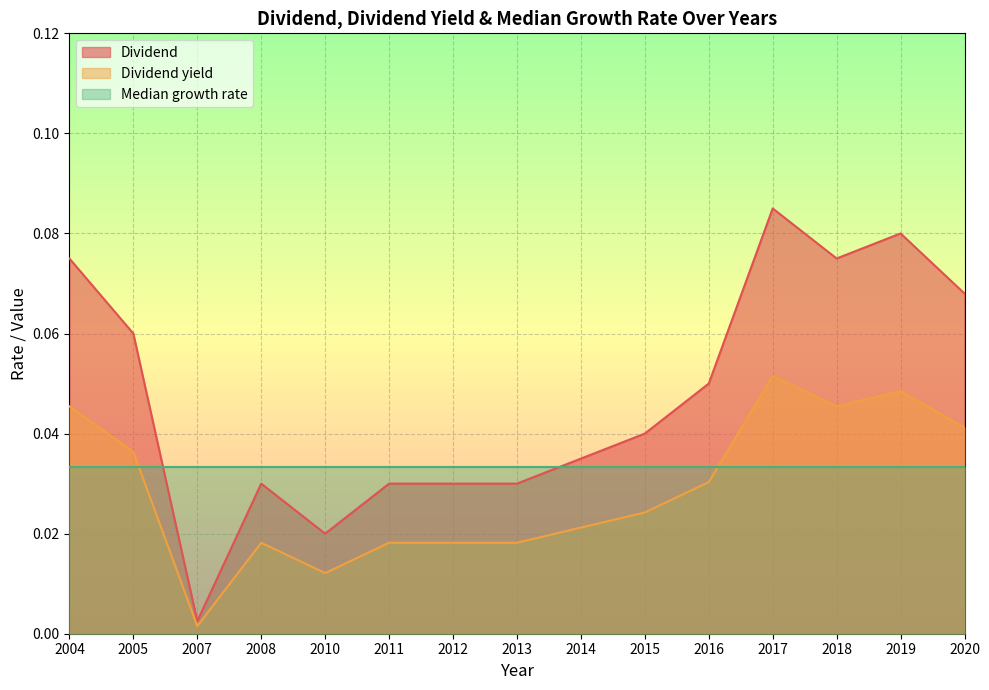

The Dividend series shows 0.0 at 2010. True or false?

False